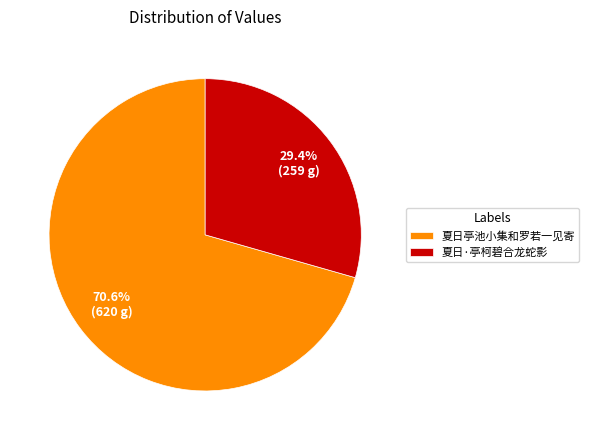

Which slice is the smallest?

夏日·亭柯碧合龙蛇影